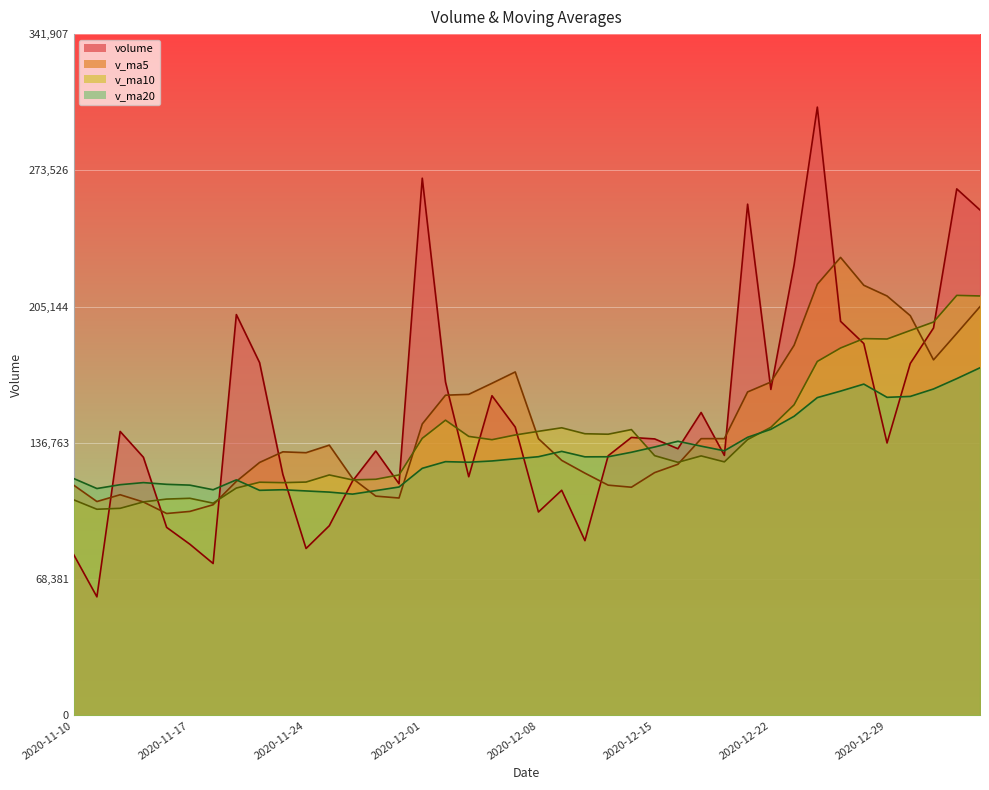

What is the highest value of the v_ma5 series?

229862.3